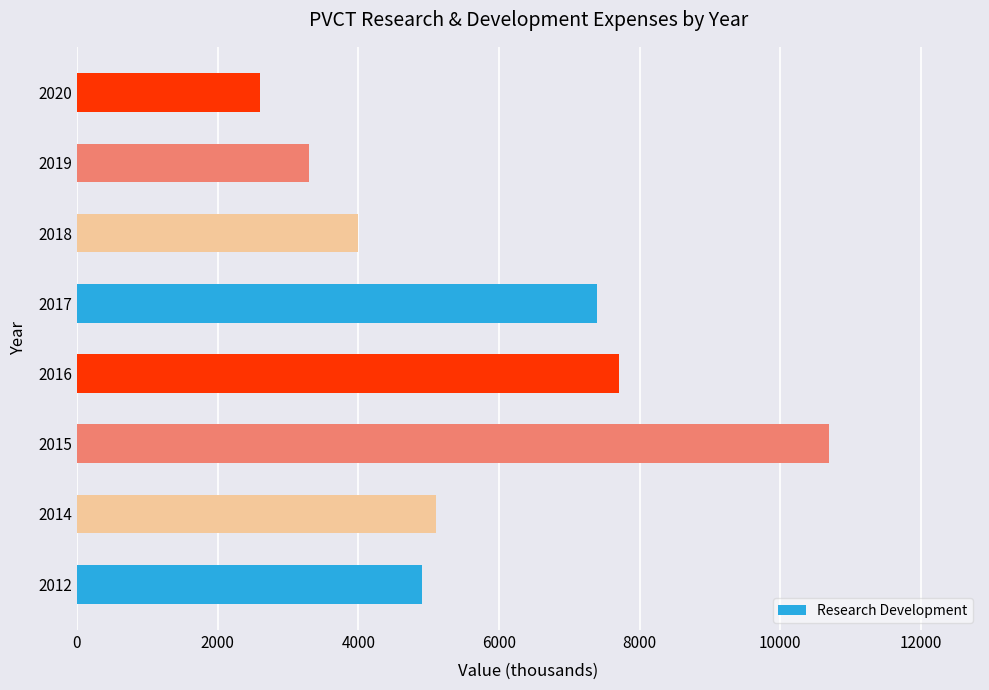

How many bars are there in total?

8